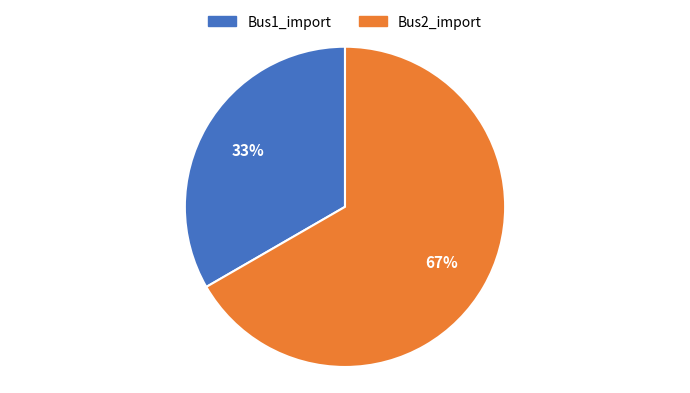

How many segments does this pie chart have?

2